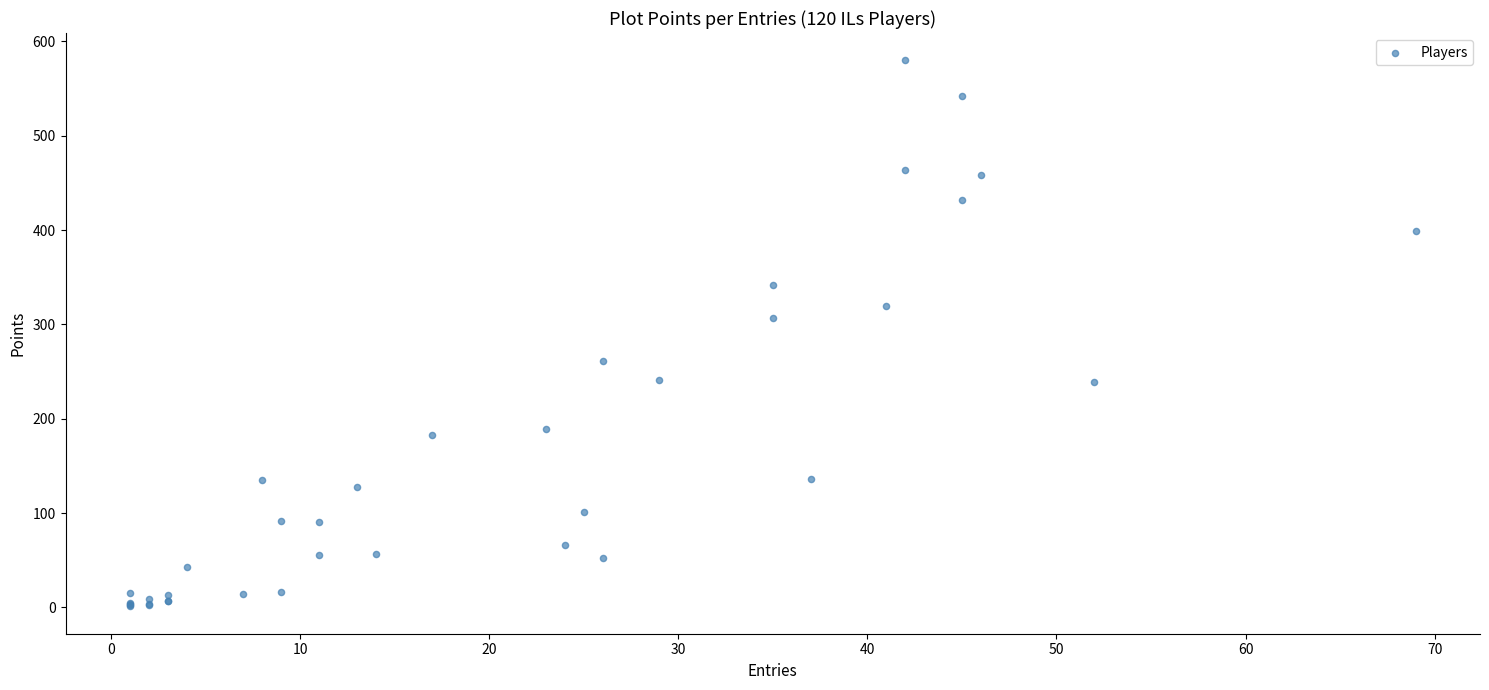

What Y value in the scatter plot is closest to 290?

307